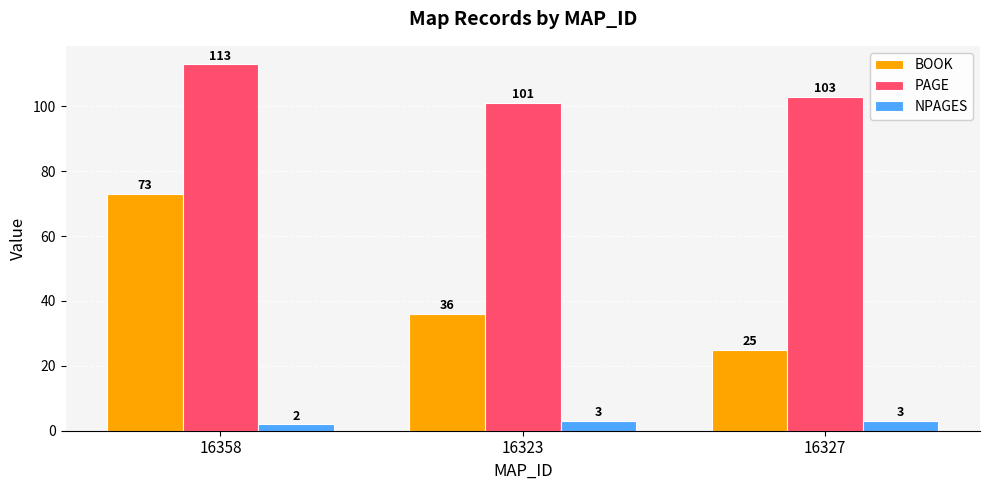

Does the chart contain stacked bars?

No